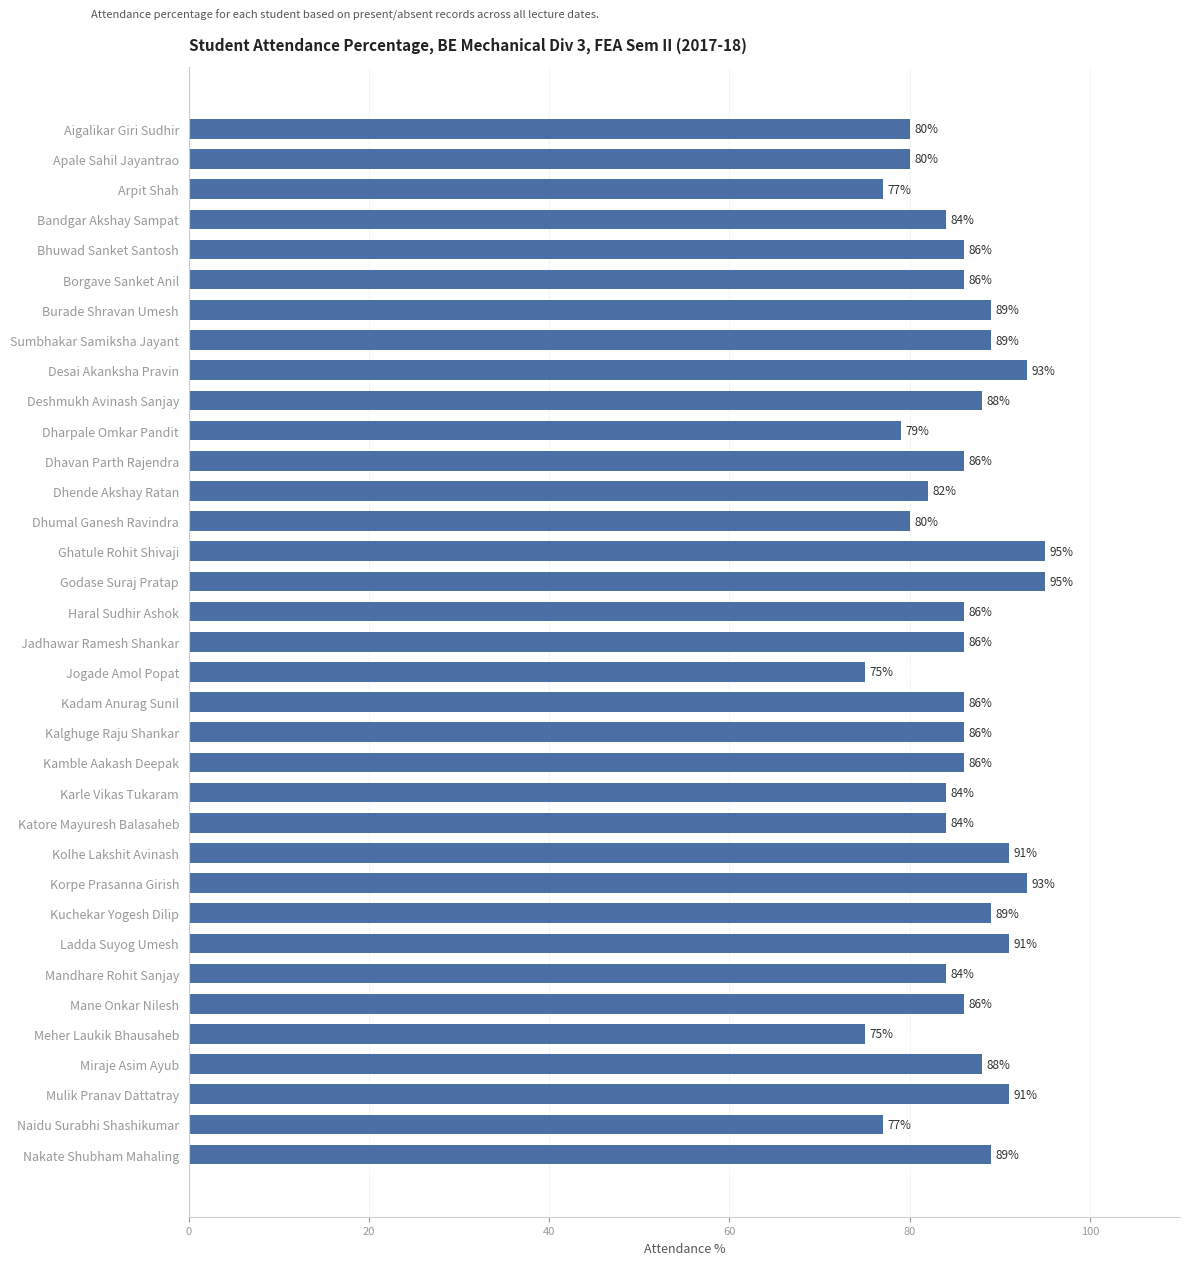

What is the difference between the maximum and minimum values?

20